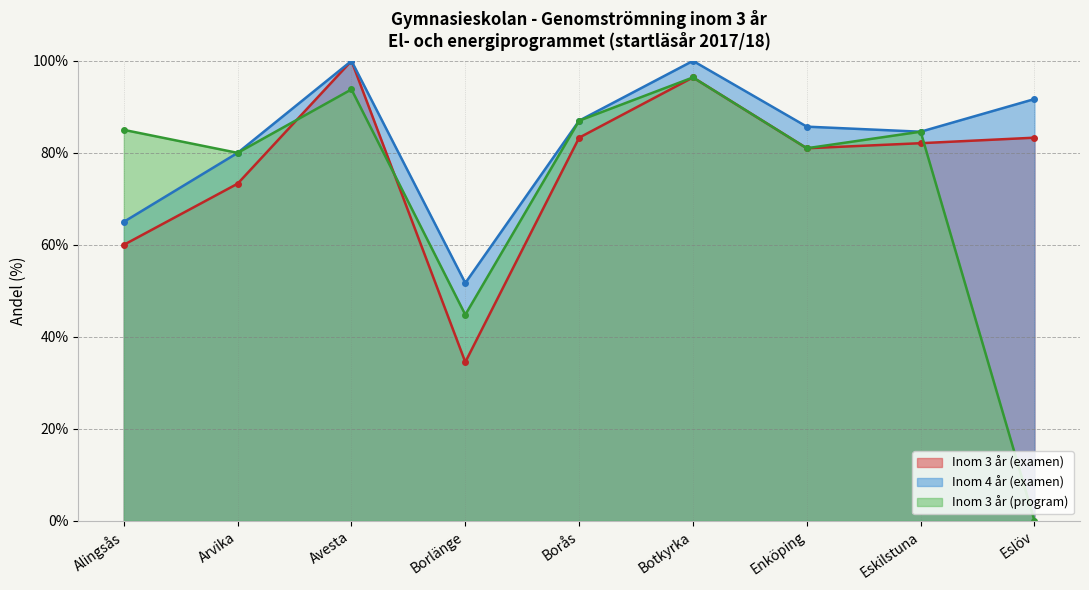

Reading left to right, transcribe all the data shown in this chart.

Inom 3 år (examen): 60.0	73.3	100.0	34.5	83.3	96.4	81.0	82.1	83.3
Inom 4 år (examen): 65.0	80.0	100.0	51.7	87.0	100.0	85.7	84.6	91.7
Inom 3 år (program): 85.0	80.0	93.8	44.8	87.0	96.4	81.0	84.6	0.0